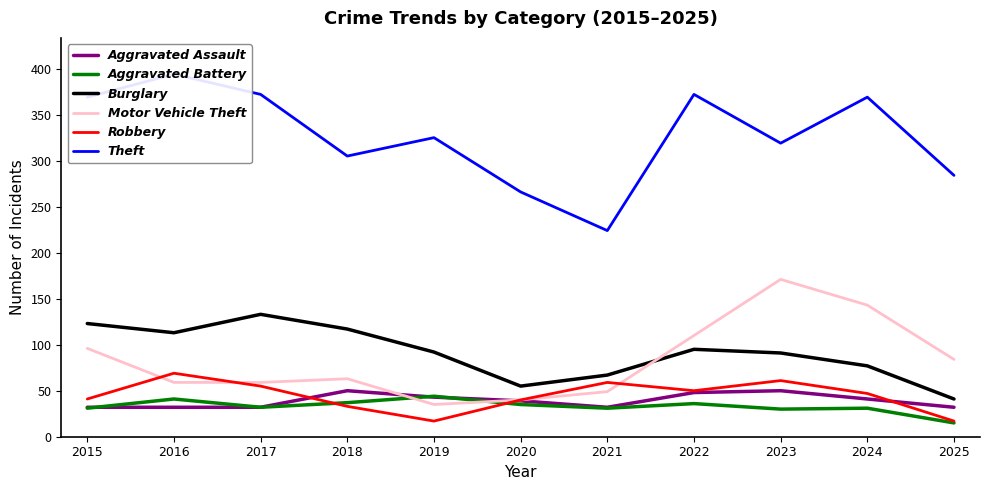

Reading left to right, what are all the values shown in this chart?

Aggravated Assault: 2015=32	2016=32	2017=32	2018=50	2019=43	2020=39	2021=32	2022=48	2023=50	2024=41	2025=32
Aggravated Battery: 2015=31	2016=41	2017=32	2018=37	2019=44	2020=35	2021=31	2022=36	2023=30	2024=31	2025=15
Burglary: 2015=123	2016=113	2017=133	2018=117	2019=92	2020=55	2021=67	2022=95	2023=91	2024=77	2025=41
Motor Vehicle Theft: 2015=96	2016=59	2017=59	2018=63	2019=35	2020=40	2021=49	2022=110	2023=171	2024=143	2025=84
Robbery: 2015=41	2016=69	2017=55	2018=33	2019=17	2020=40	2021=59	2022=50	2023=61	2024=47	2025=17
Theft: 2015=369	2016=394	2017=372	2018=305	2019=325	2020=266	2021=224	2022=372	2023=319	2024=369	2025=284